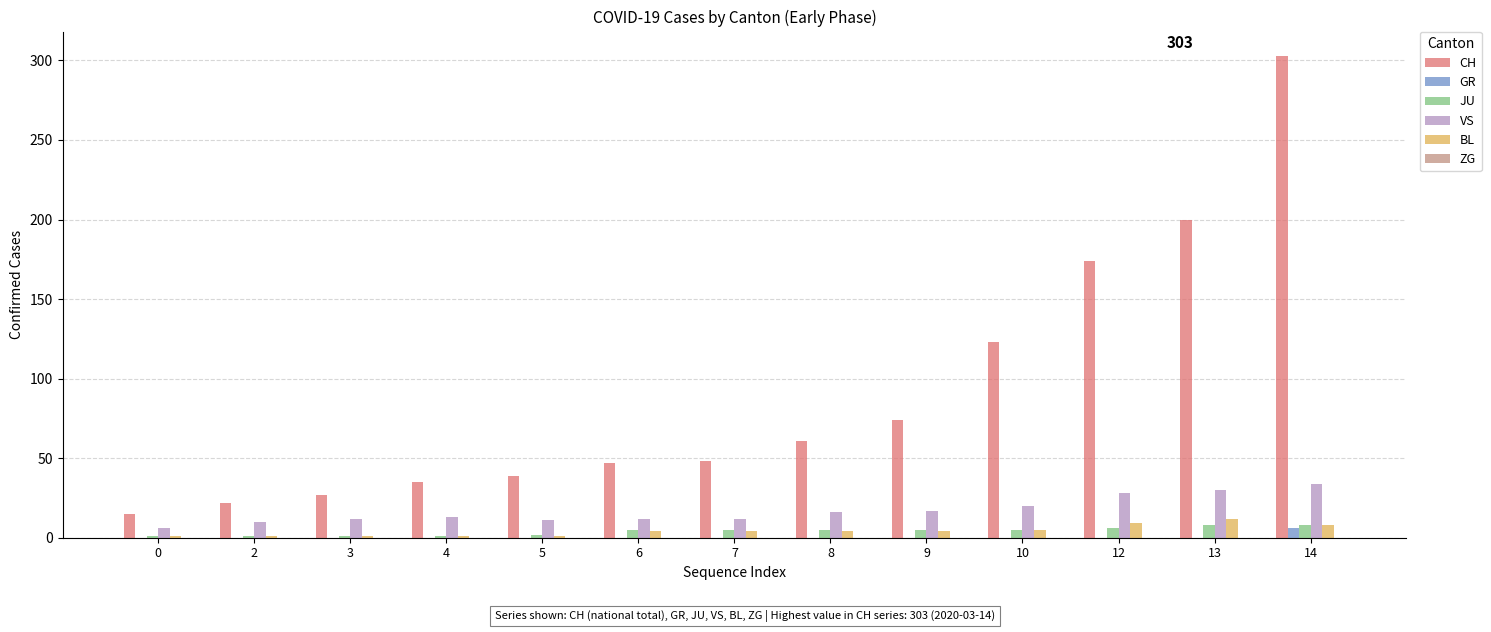

The value of VS at 12 is 41. True or false?

False